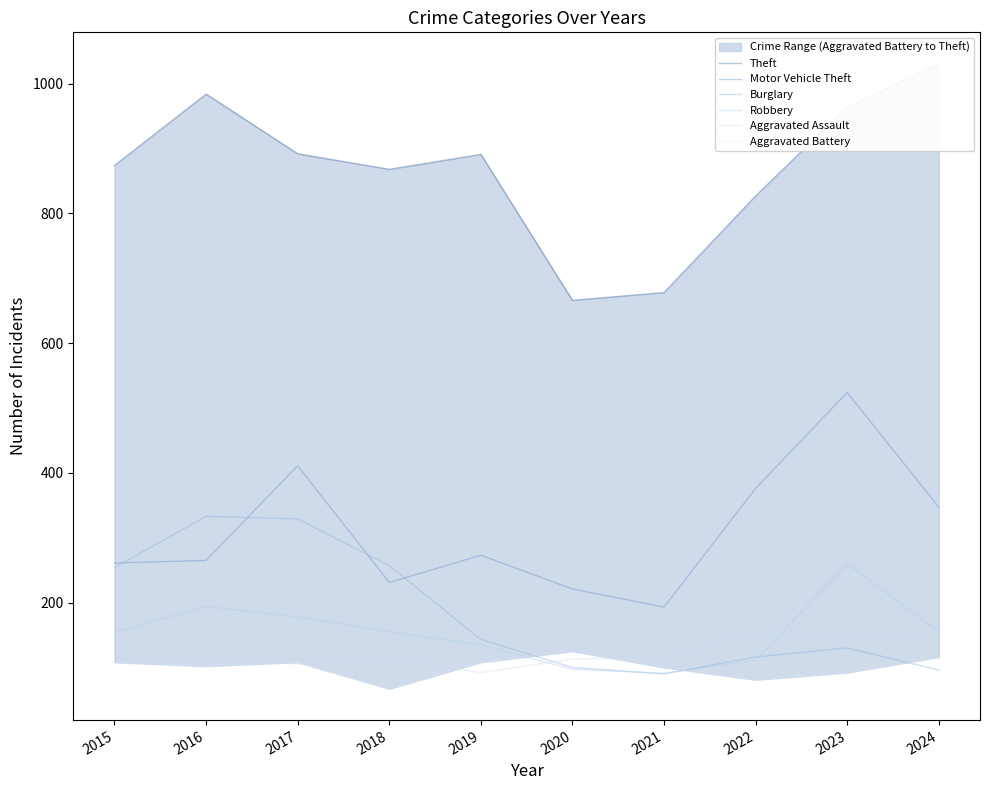

True or false: Motor Vehicle Theft and Theft cross at least once.

False